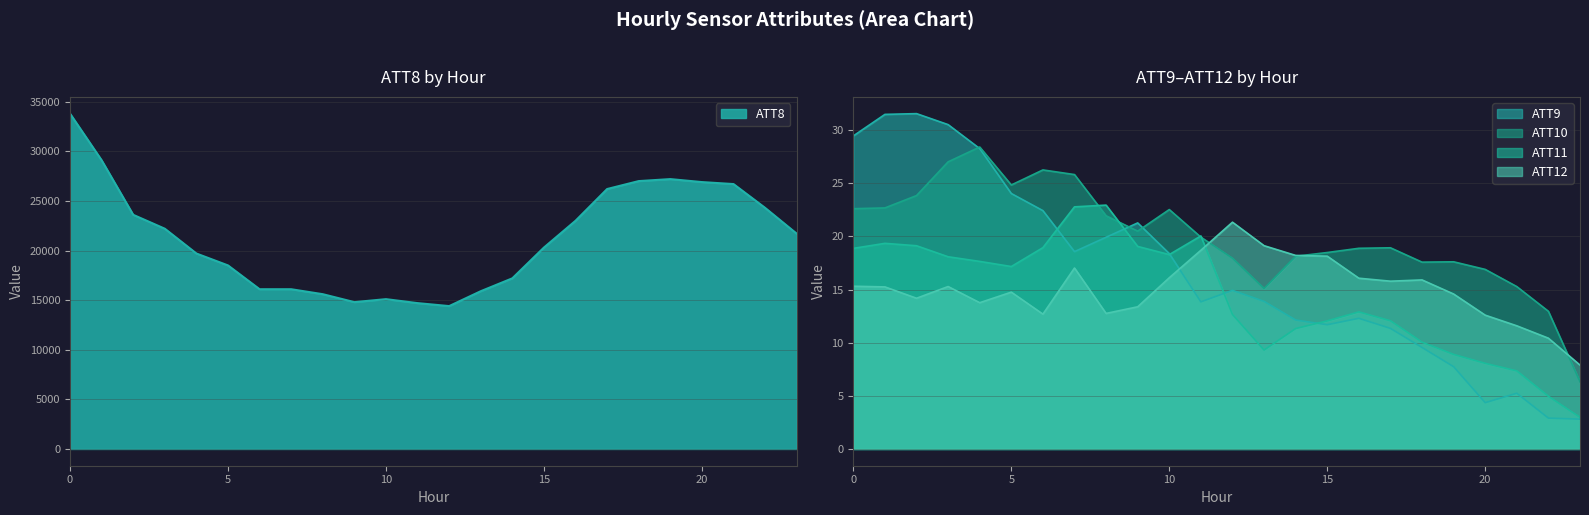

Read the ATT8 value at 1.

29100.0